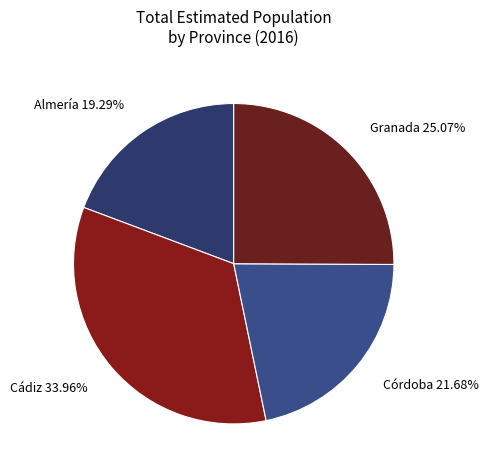

Rank the categories by value from lowest to highest.

Almería, Córdoba, Granada, Cádiz